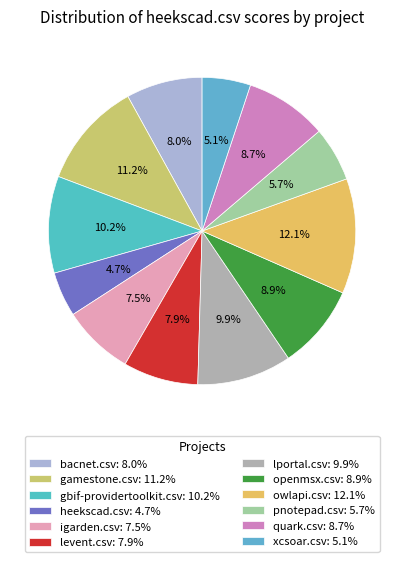

Is quark.csv the majority of the pie?

No